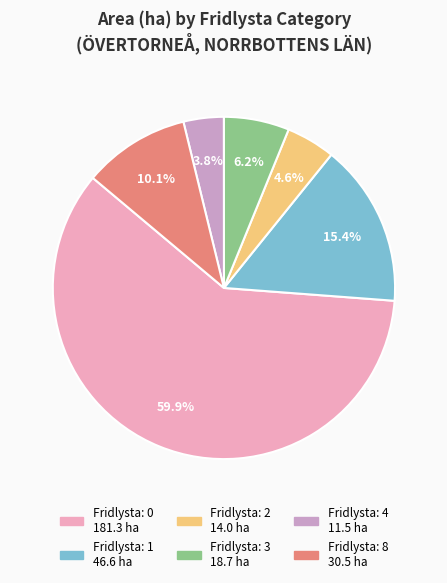

Is there any slice that represents more than half of the pie?

Yes